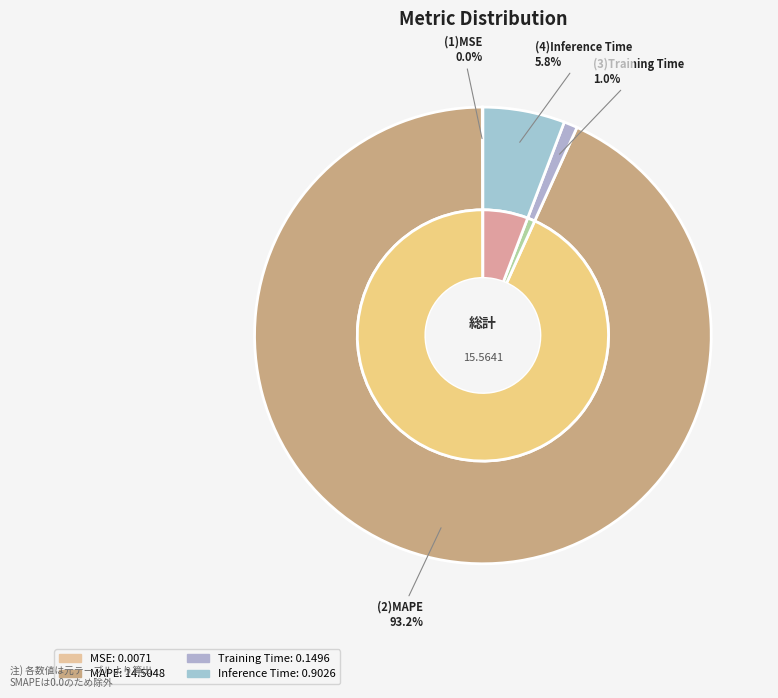

What portion of the pie excludes MAPE?

6.8%